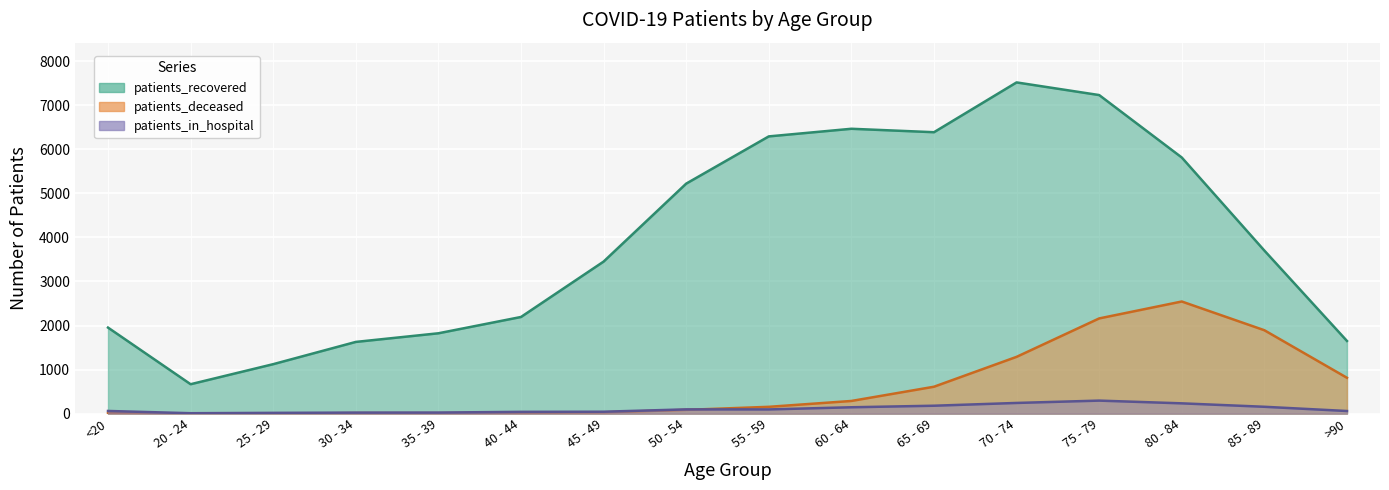

Reading left to right, extract all data points from this chart.

patients_recovered: 1953	668	1123	1628	1824	2194	3451	5220	6292	6465	6387	7517	7230	5813	3701	1650
patients_deceased: 11	3	2	12	11	16	30	86	155	288	611	1289	2161	2545	1893	814
patients_in_hospital: 61	10	18	24	25	41	44	97	96	145	180	243	296	234	156	60